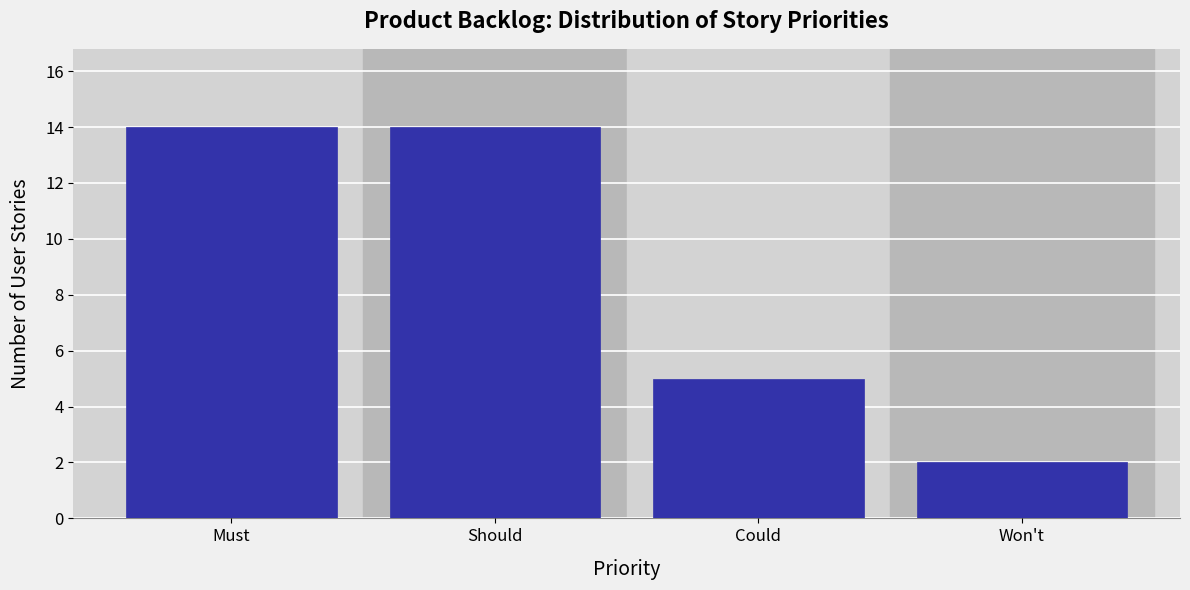

Reading left to right, what are all the values shown in this chart?

Must=14	Should=14	Could=5	Won't=2